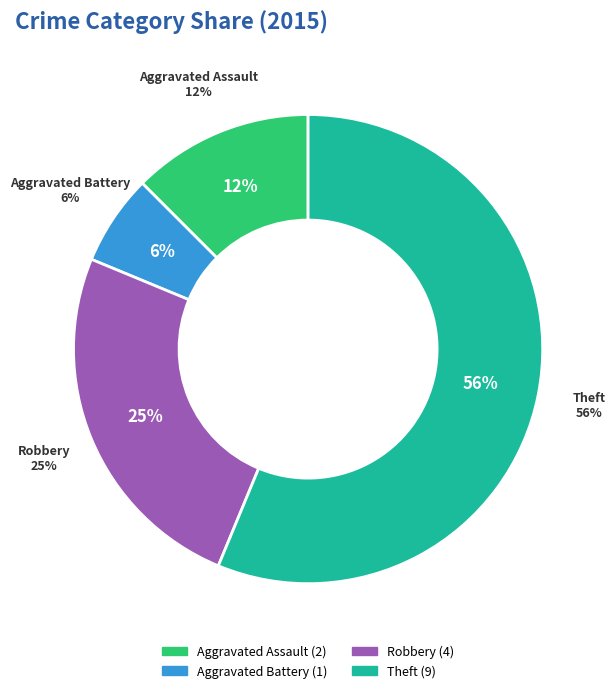

Which category has the biggest portion of the pie?

Theft